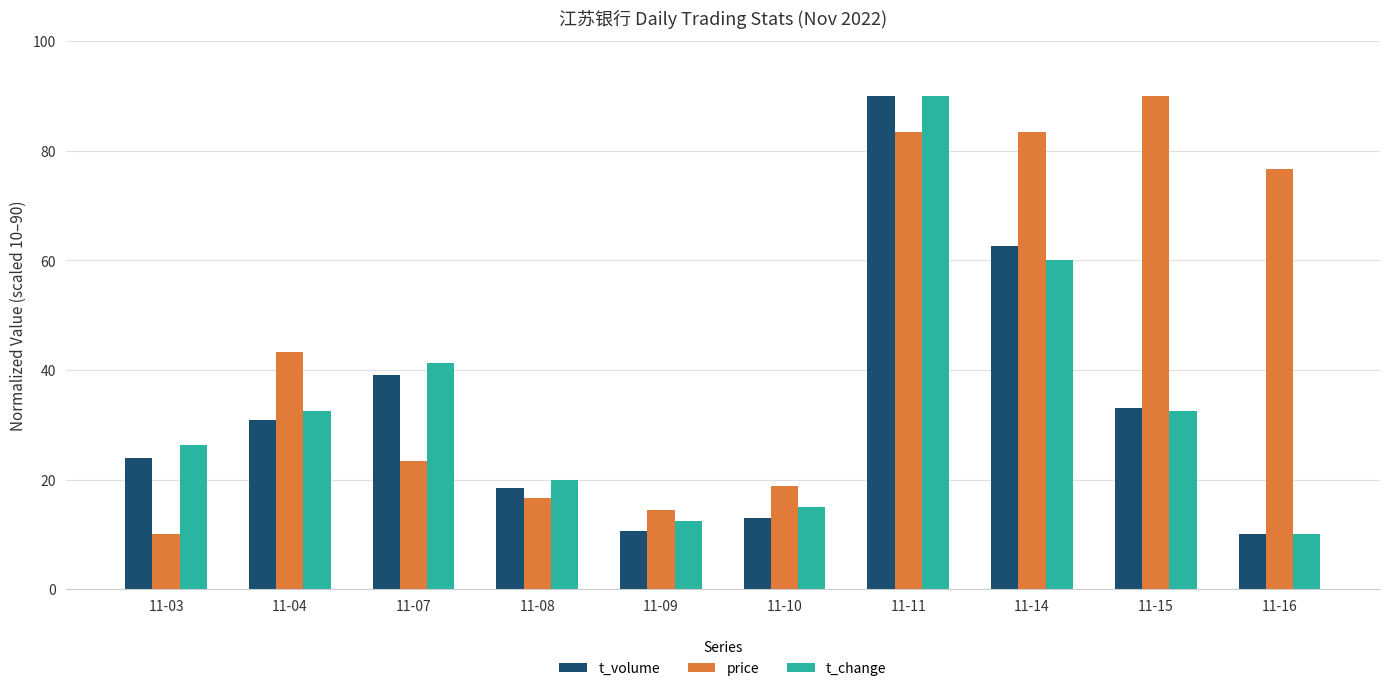

Are the bars grouped side by side (vs. stacked)?

Yes